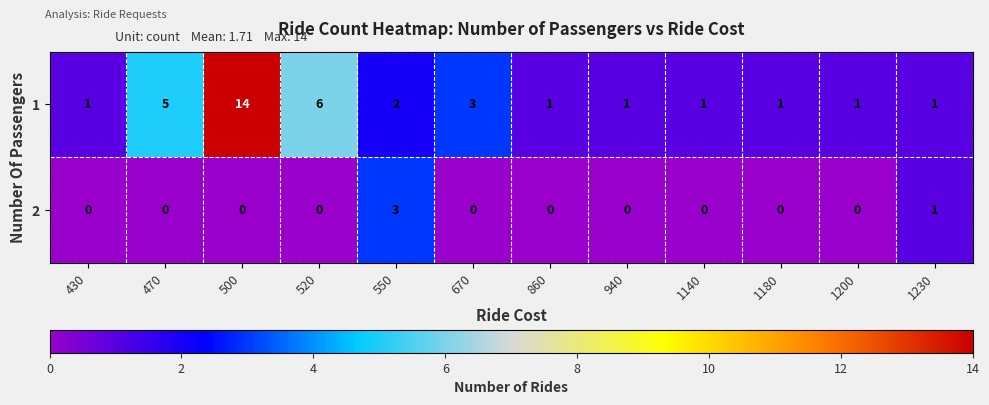

Which series has the largest range (max minus min)?

1